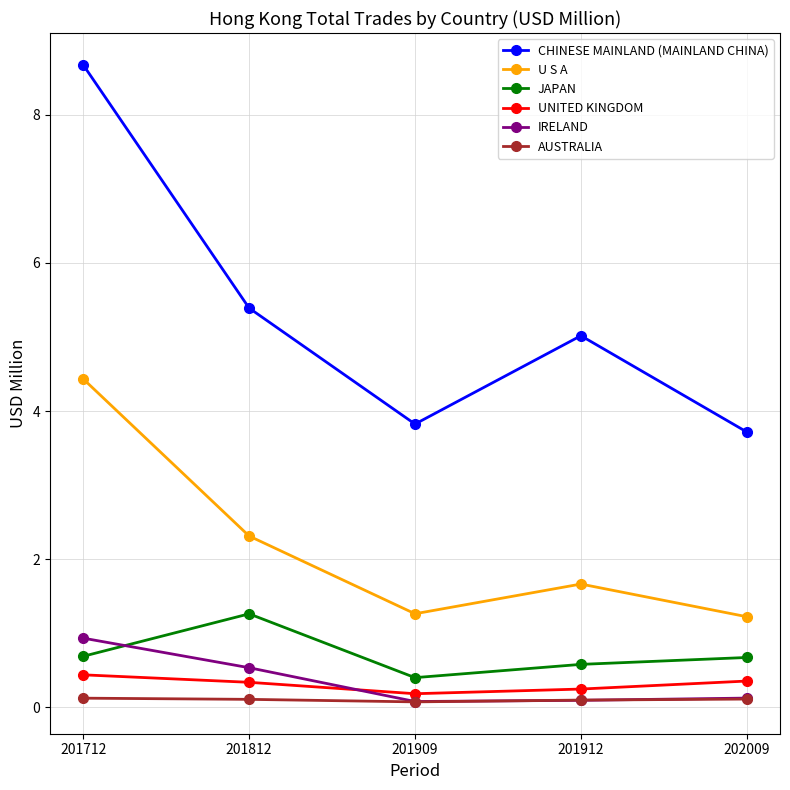

True or false: UNITED KINGDOM and JAPAN intersect in this chart.

False